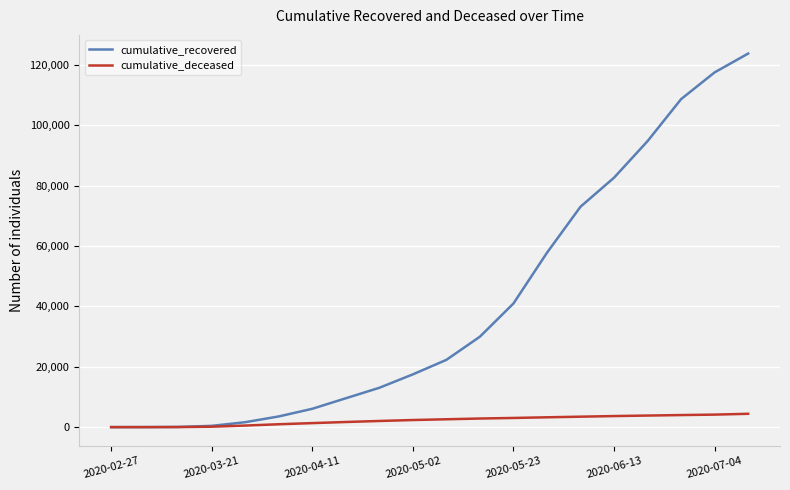

Which series has the largest range (max minus min)?

cumulative_recovered